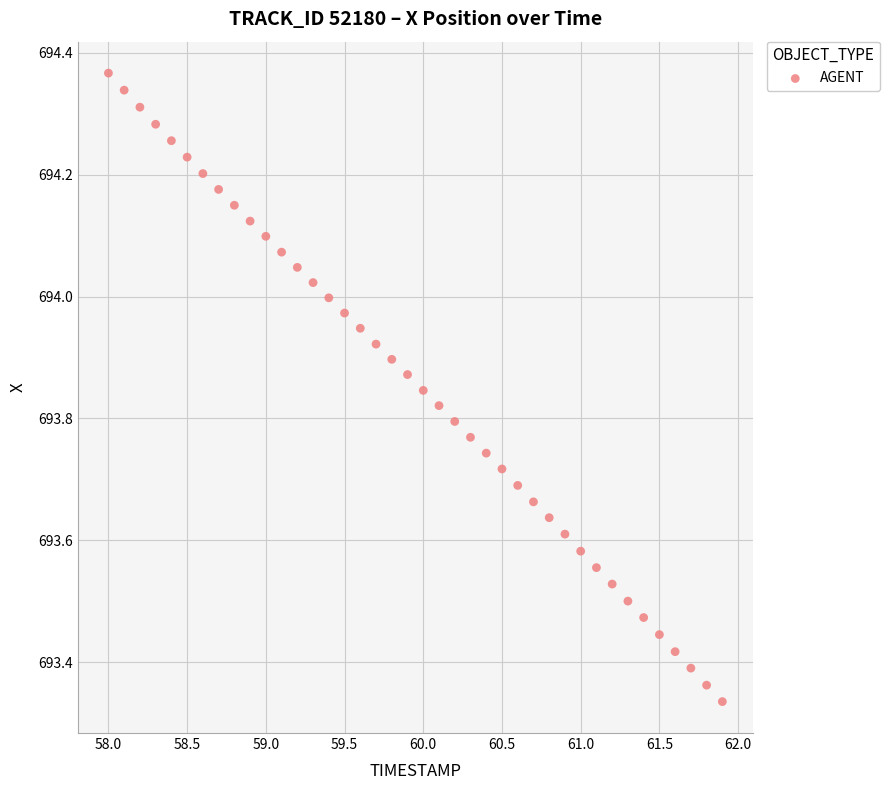

What is the range of Y values (max minus min)?

1.0